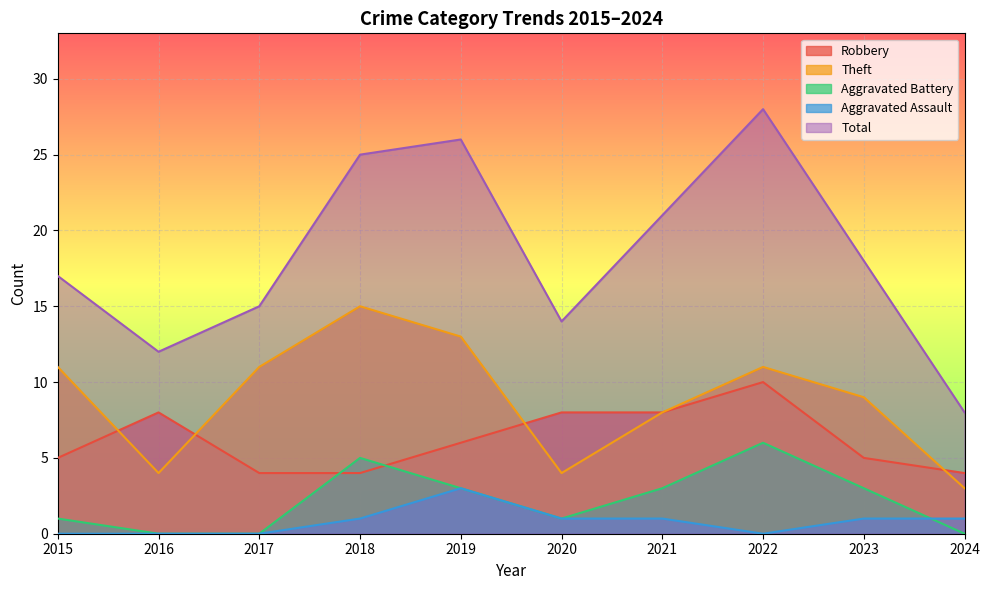

How many interior local valleys does the Aggravated Assault series have?

1